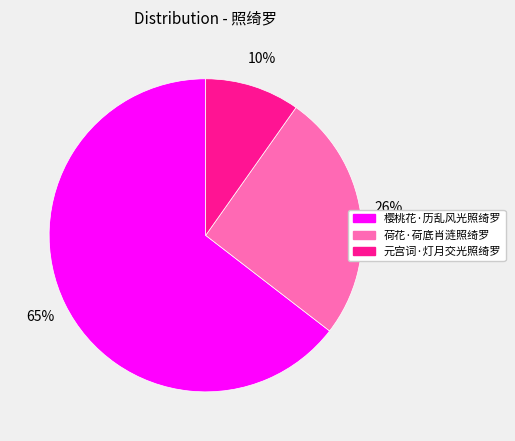

What percentage is the 荷花·荷底肖涟照绮罗 slice, to the nearest percent?

26%